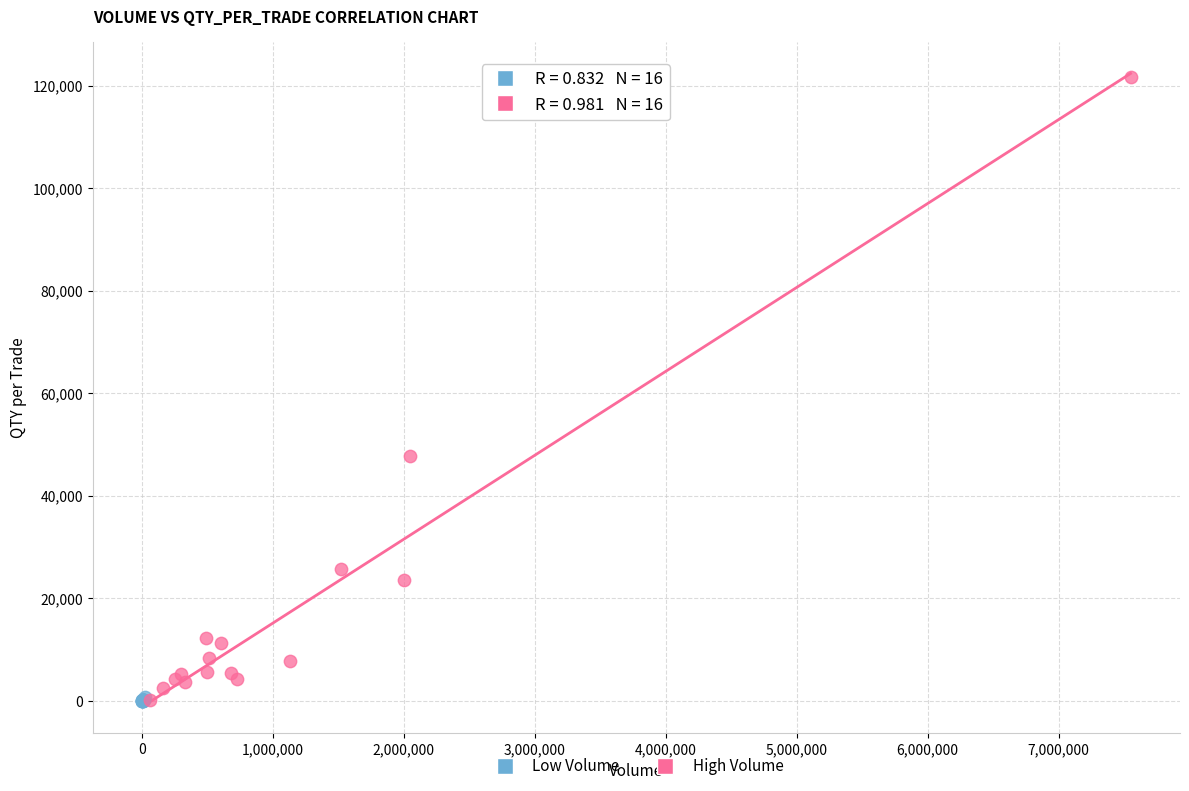

What are all the series names shown in the legend?

Low Volume, High Volume